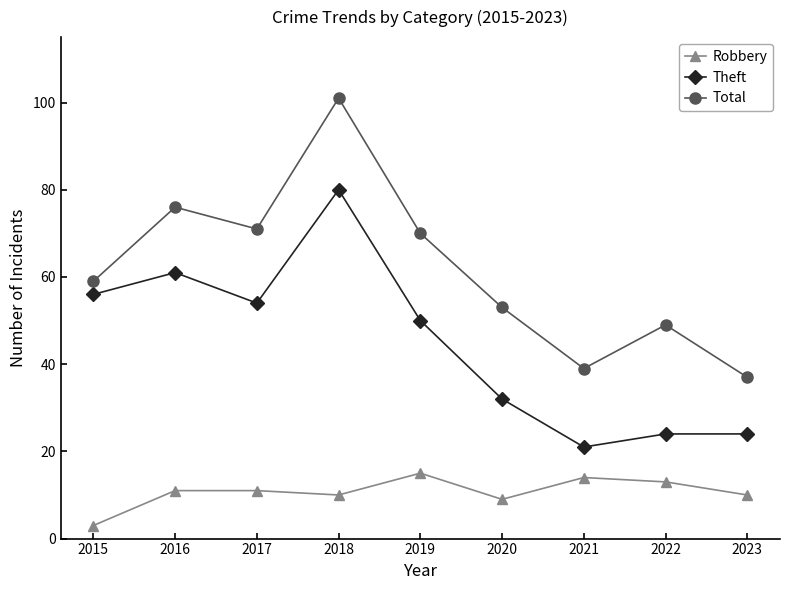

What is the difference between the maximum and minimum values in the Theft series?

59